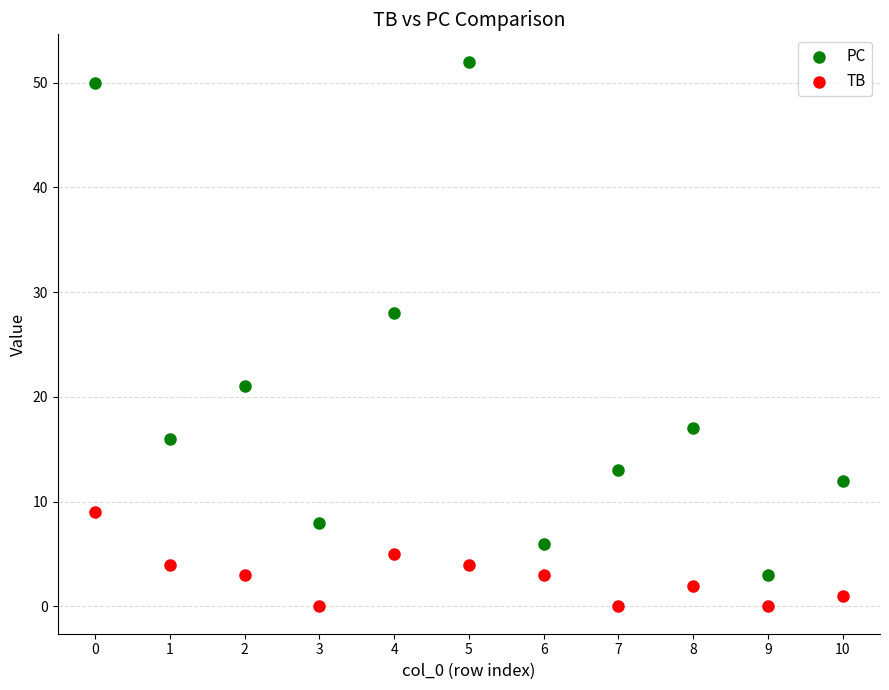

Which series reaches the minimum Y coordinate?

TB